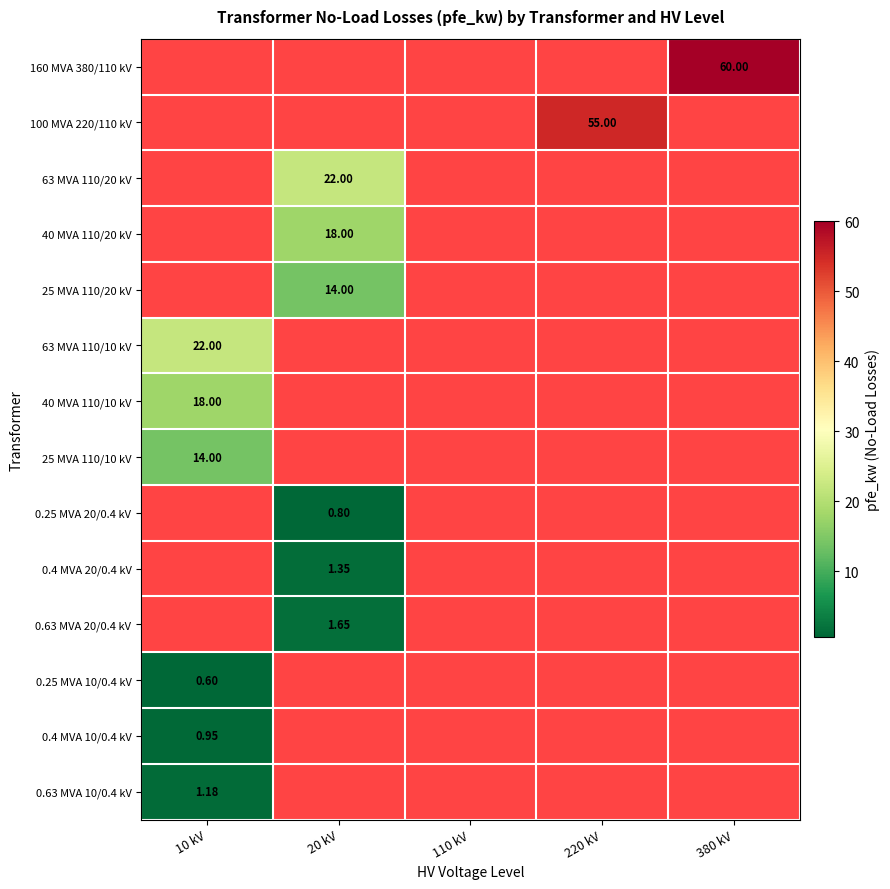

How many data points does each series have?

5